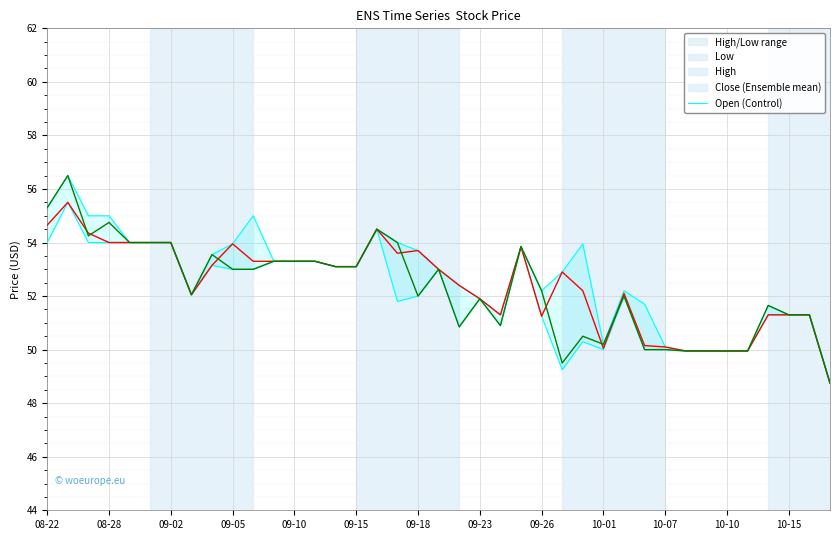

Reading left to right, what are all the values shown in this chart?

High: 55.3	56.5	55.0	55.0	54.0	54.0	54.0	52.0	53.5	54.0	55.0	53.3	53.3	53.3	53.1	53.1	54.5	54.0	53.7	53.0	52.4	51.9	51.3	53.8	52.2	52.9	54.0	50.2	52.2	51.7	50.1	50.0	50.0	50.0	50.0	51.7	51.3	51.3	48.8
Low: 54.0	55.5	54.0	54.0	54.0	54.0	54.0	52.0	53.2	53.0	53.0	53.3	53.3	53.3	53.1	53.1	54.5	51.8	52.0	53.0	50.8	51.9	50.9	53.8	51.2	49.2	50.3	50.0	52.0	50.0	50.0	50.0	50.0	50.0	50.0	51.3	51.3	51.3	48.8
Close: 54.7	55.5	54.3	54.0	54.0	54.0	54.0	52.0	53.2	54.0	53.3	53.3	53.3	53.3	53.1	53.1	54.5	53.6	53.7	53.0	52.4	51.9	51.3	53.8	51.2	52.9	52.2	50.0	52.1	50.2	50.1	50.0	50.0	50.0	50.0	51.3	51.3	51.3	48.8
Open: 55.3	56.5	54.2	54.8	54.0	54.0	54.0	52.0	53.5	53.0	53.0	53.3	53.3	53.3	53.1	53.1	54.5	54.0	52.0	53.0	50.8	51.9	50.9	53.8	52.2	49.5	50.5	50.2	52.0	50.0	50.0	50.0	50.0	50.0	50.0	51.7	51.3	51.3	48.8